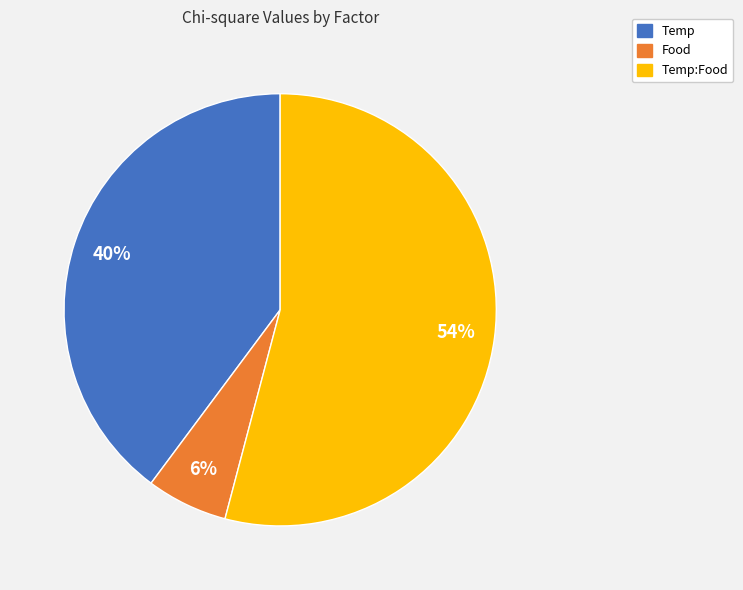

To the nearest percent, what is the difference between the largest and smallest slice percentages?

48%